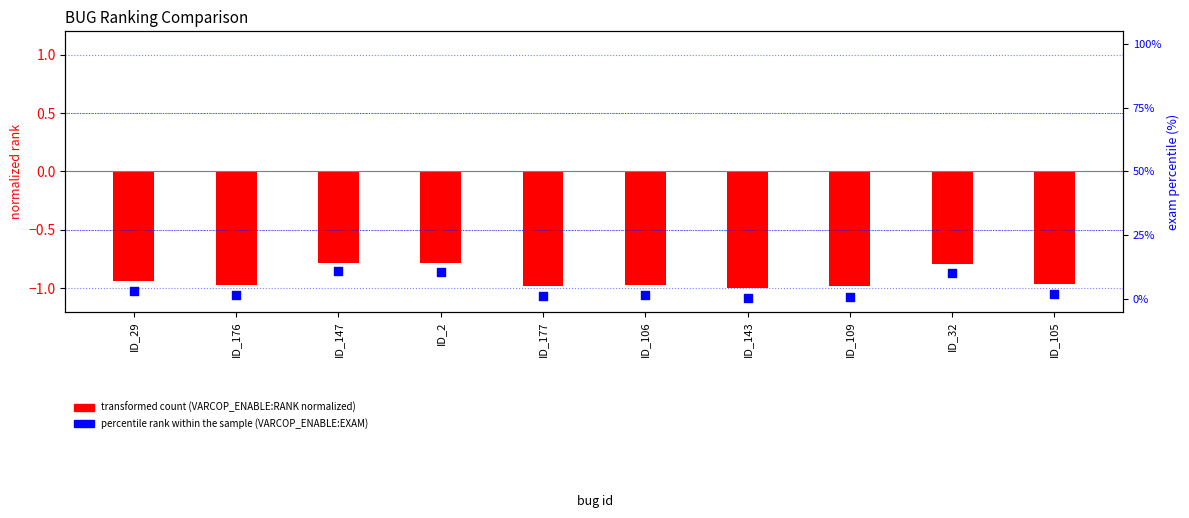

Which series reaches the minimum Y coordinate?

transformed count (VARCOP_ENABLE:RANK normalized)